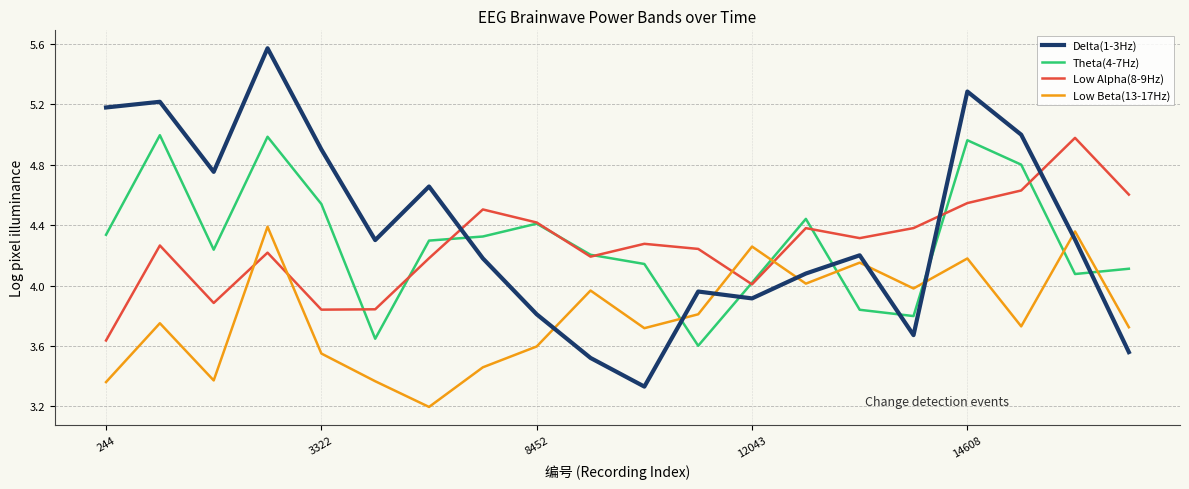

True or false: Low Beta(13-17Hz) and Theta(4-7Hz) intersect in this chart.

True